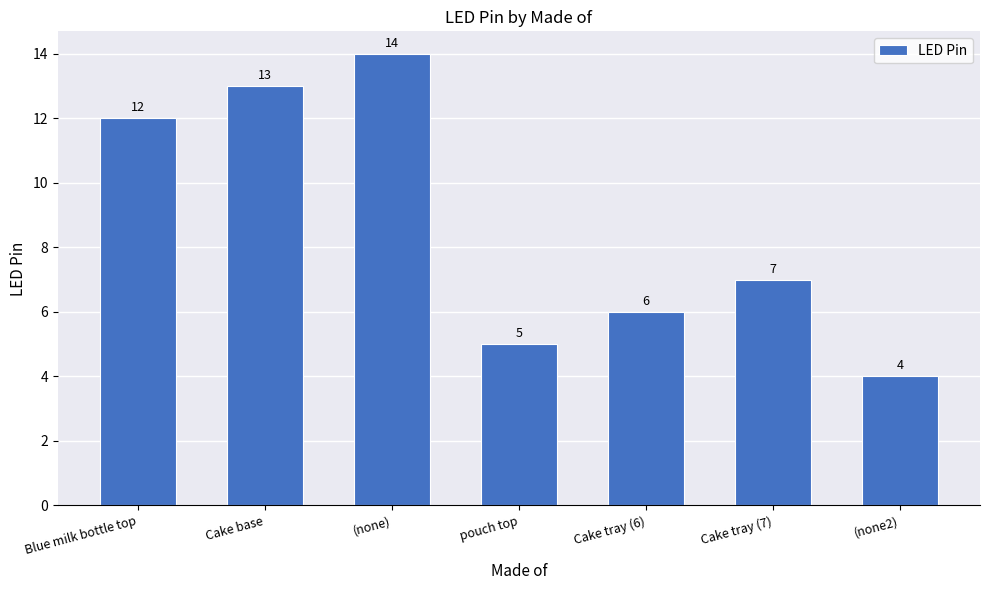

Between Cake tray (7) and (none2), which is larger?

Cake tray (7)